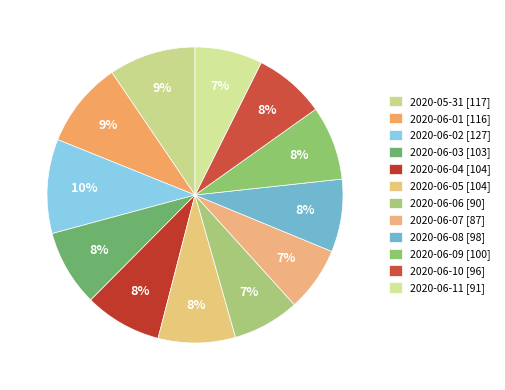

Is there any slice that represents more than half of the pie?

No